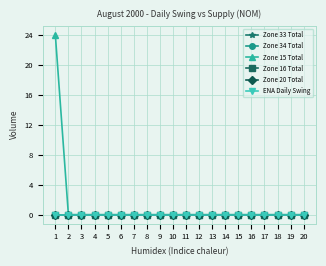

At which label does Zone 33 Total reach its peak?

1